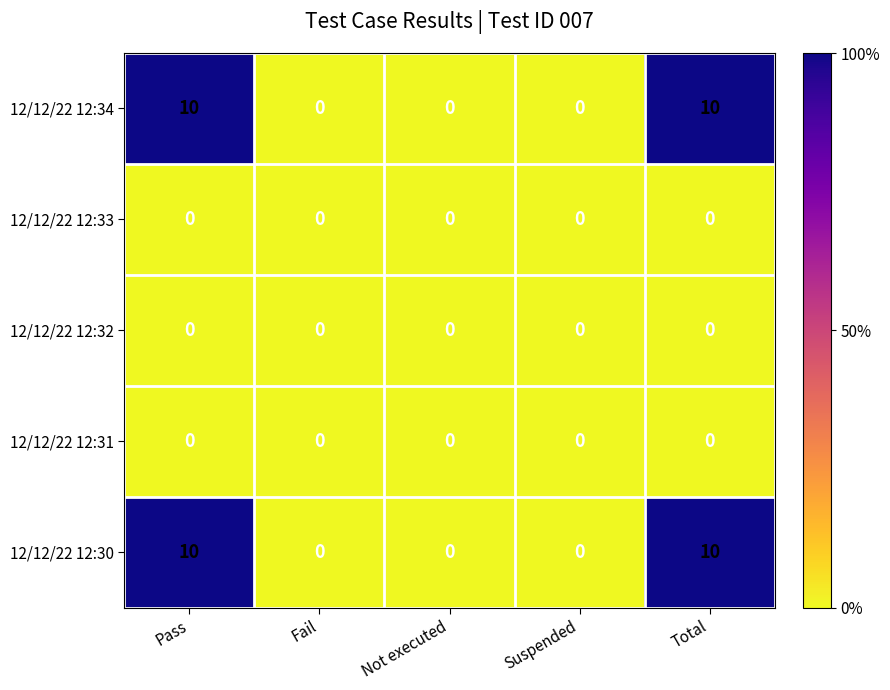

Reading left to right, extract all data points from this chart.

12/12/22 12:34: Pass=10	Fail=0	Not executed=0	Suspended=0	Total=10
12/12/22 12:33: Pass=0	Fail=0	Not executed=0	Suspended=0	Total=0
12/12/22 12:32: Pass=0	Fail=0	Not executed=0	Suspended=0	Total=0
12/12/22 12:31: Pass=0	Fail=0	Not executed=0	Suspended=0	Total=0
12/12/22 12:30: Pass=10	Fail=0	Not executed=0	Suspended=0	Total=10